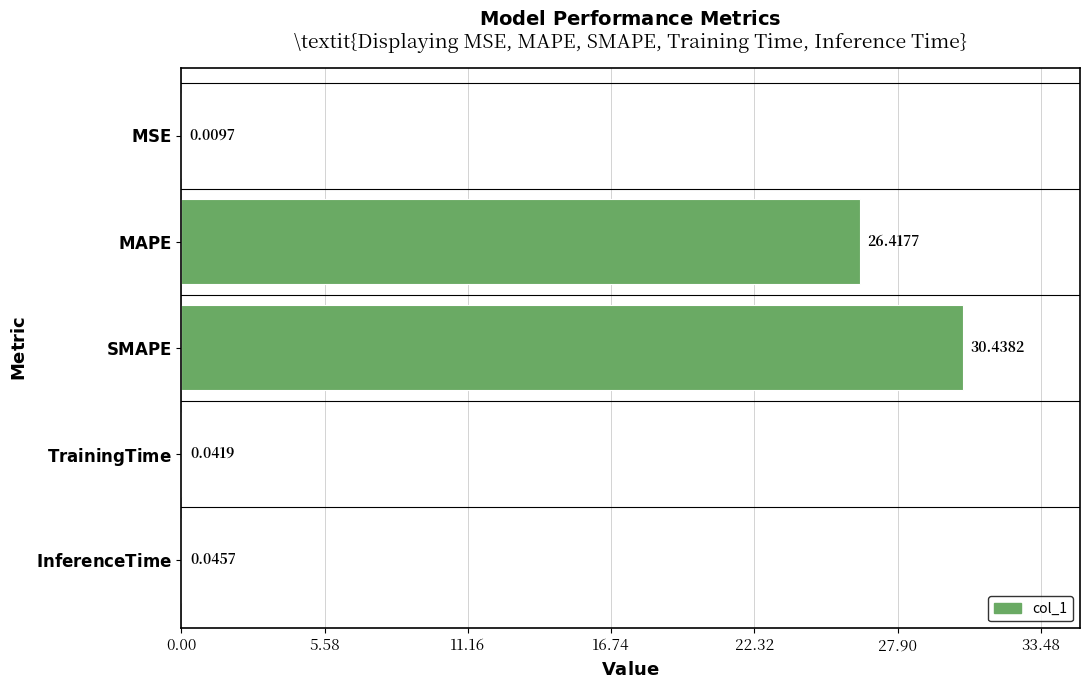

What is the sum of all values?

57.0